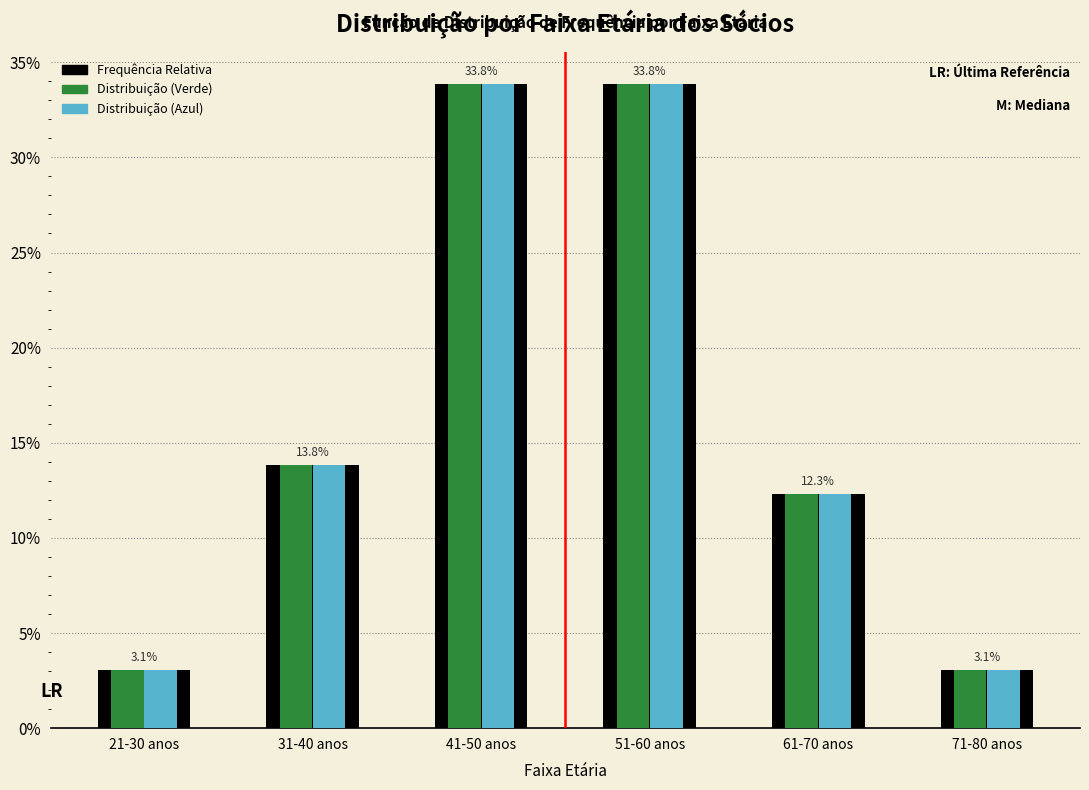

Reading left to right, extract all data points from this chart.

Frequência Relativa: 21-30 anos=3.1	31-40 anos=13.8	41-50 anos=33.8	51-60 anos=33.8	61-70 anos=12.3	71-80 anos=3.1
Distribuição (Verde): 21-30 anos=3.1	31-40 anos=13.8	41-50 anos=33.8	51-60 anos=33.8	61-70 anos=12.3	71-80 anos=3.1
Distribuição (Azul): 21-30 anos=3.1	31-40 anos=13.8	41-50 anos=33.8	51-60 anos=33.8	61-70 anos=12.3	71-80 anos=3.1